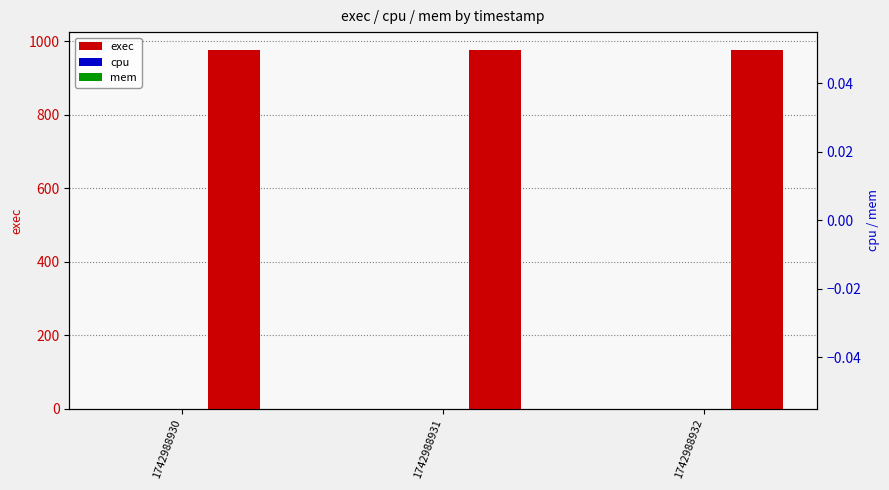

What is the maximum value shown in the chart?

976